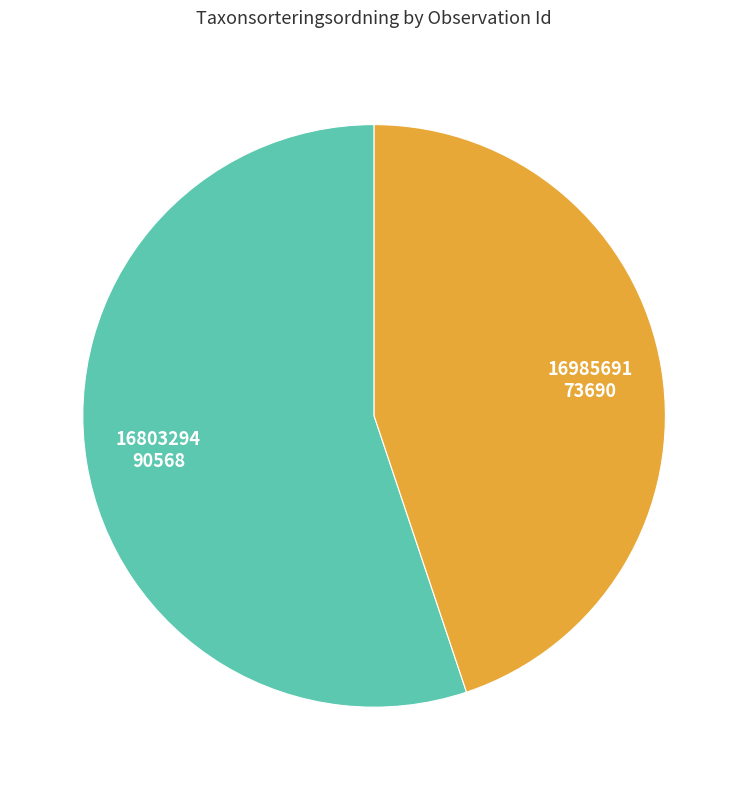

Approximately how many times larger is the value at 16803294 compared to 16985691?

1.2